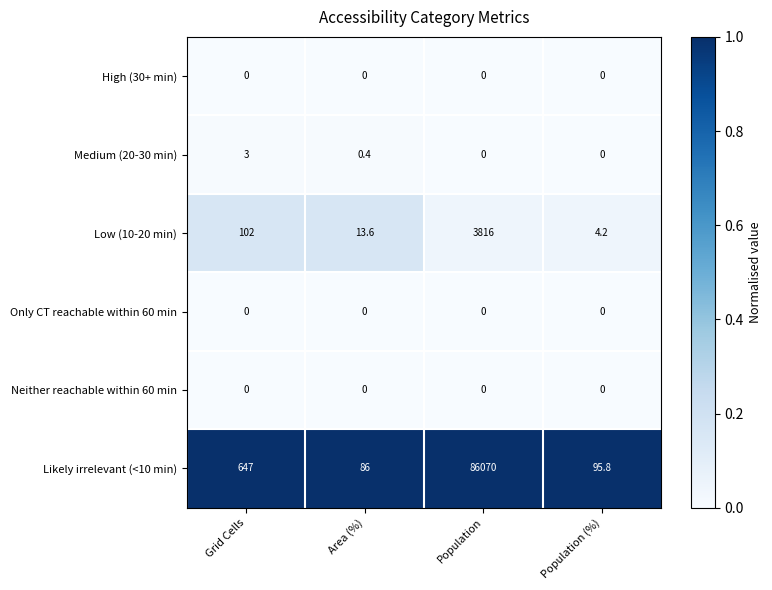

What is the difference between the highest and lowest values at Population?

86070.0